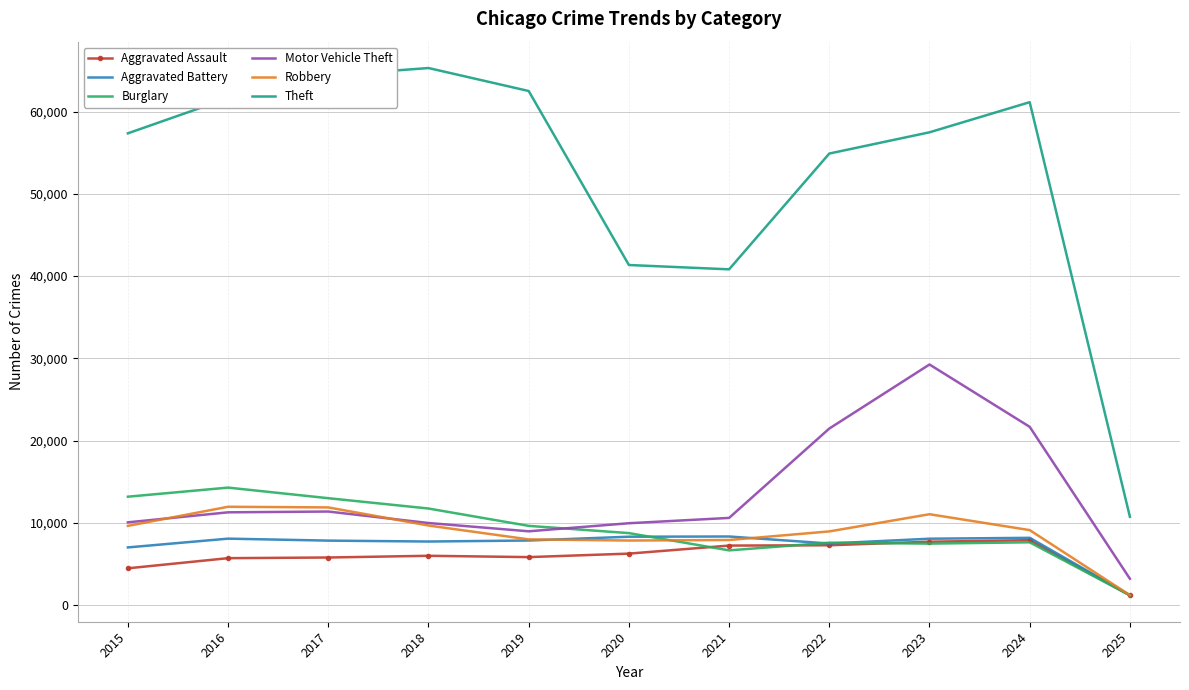

True or false: Aggravated Assault and Motor Vehicle Theft intersect in this chart.

False